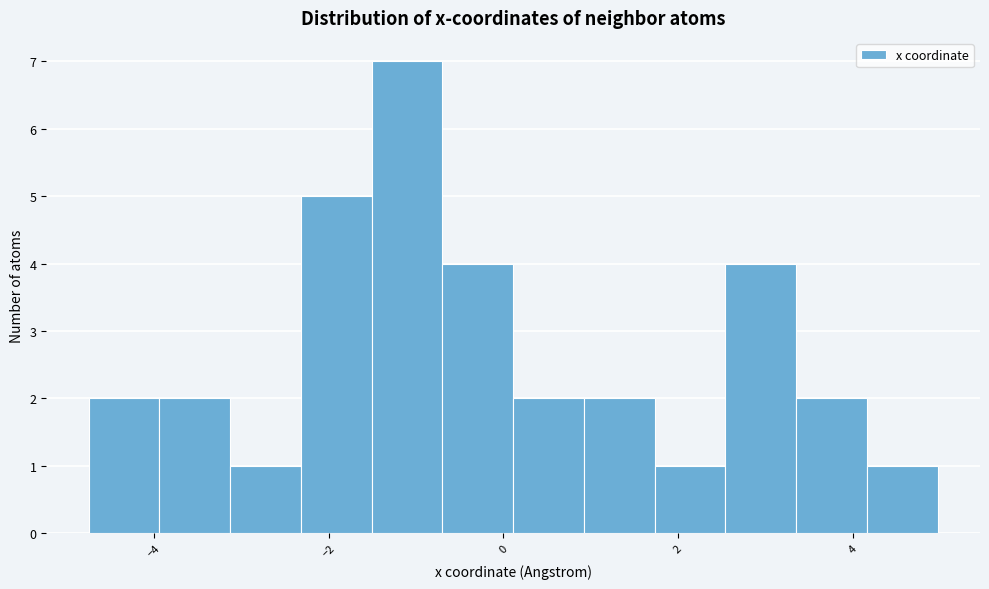

Reading left to right, transcribe this chart: for each bar, give the range it covers on the x-axis and its height. Neither the bar edges nor the heights are printed on the chart, so give them approximately, as read against the axes.

-4.8 to -4.0: 2
-4.0 to -3.2: 2
-3.2 to -2.4: 1
-2.4 to -1.6: 5
-1.6 to -0.6: 7
-0.6 to 0.2: 4
0.2 to 1.0: 2
1.0 to 1.8: 2
1.8 to 2.6: 1
2.6 to 3.4: 4
3.4 to 4.2: 2
4.2 to 5.0: 1